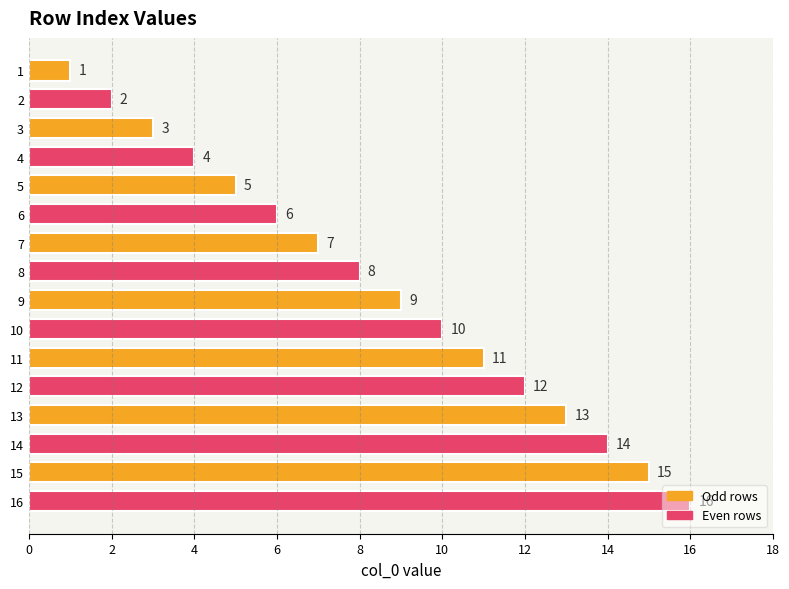

List the labels in order of value, largest first.

16, 15, 14, 13, 12, 11, 10, 9, 8, 7, 6, 5, 4, 3, 2, 1